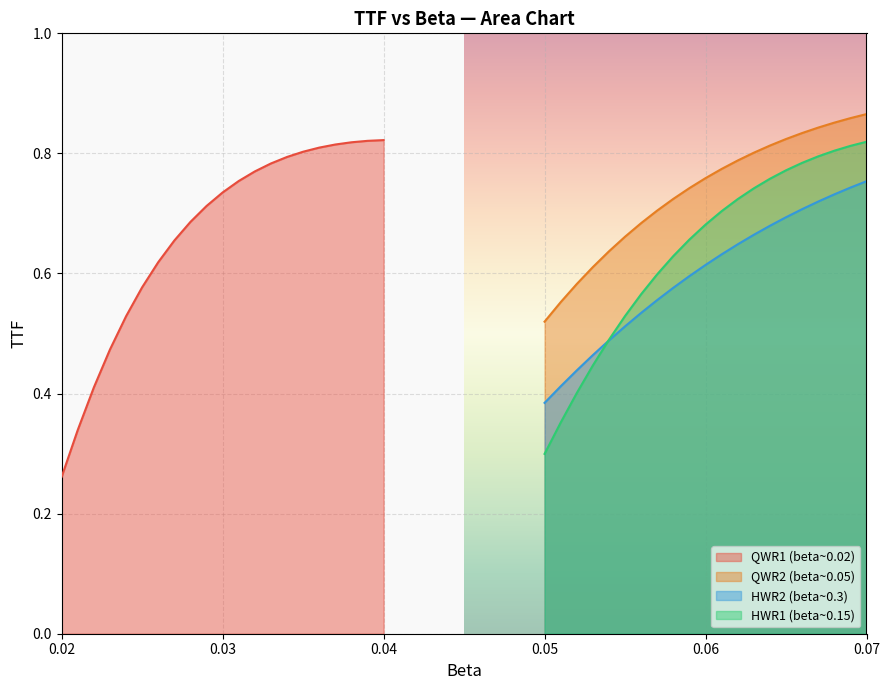

What is the value of the QWR2 (beta=0.05, TTF) point at the 12th from the left?

0.8